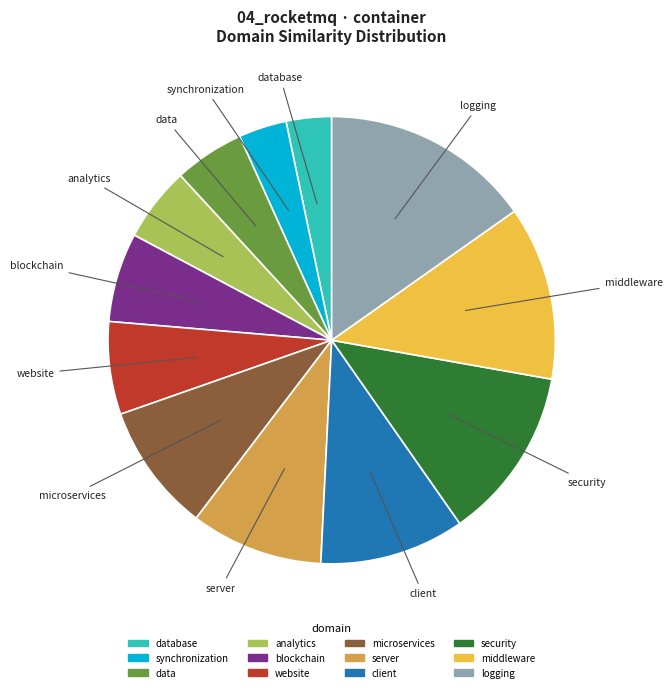

Does any single category account for the majority?

No